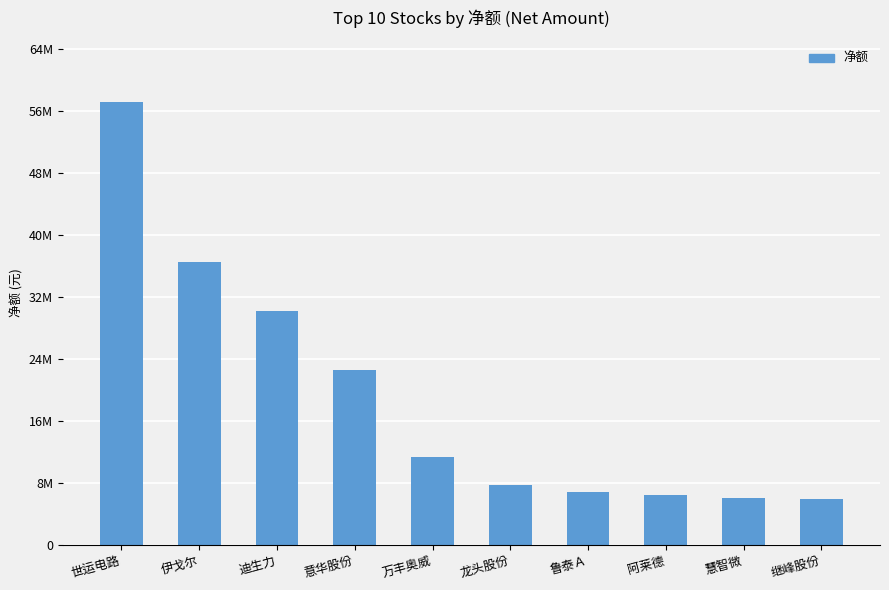

At which category does the chart reach its peak across all series?

世运电路